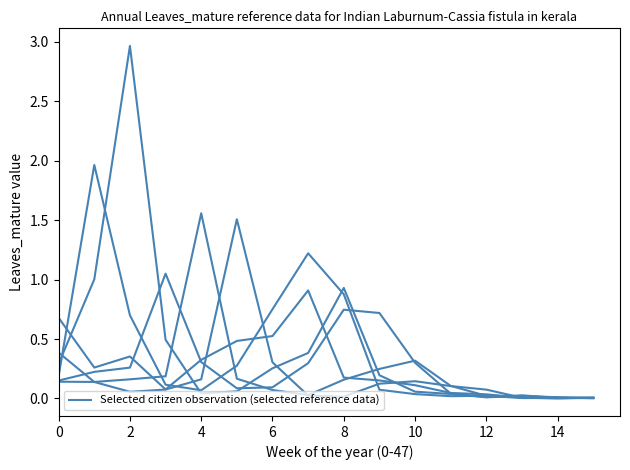

Does the chart display data point markers on the line(s)?

No